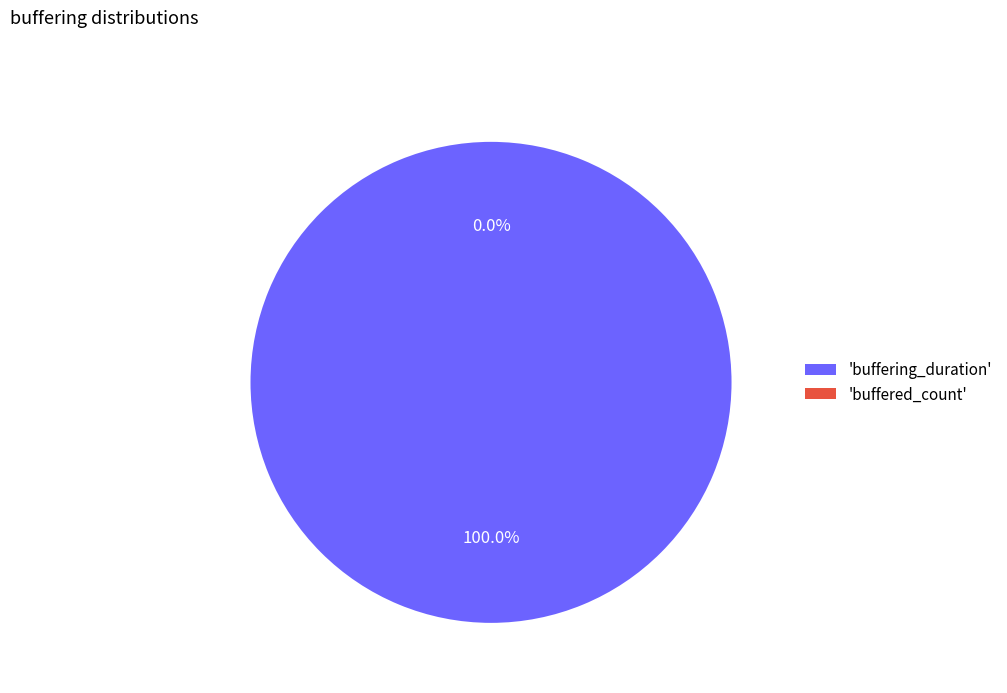

What portion of the pie excludes buffered_count?

100.0%